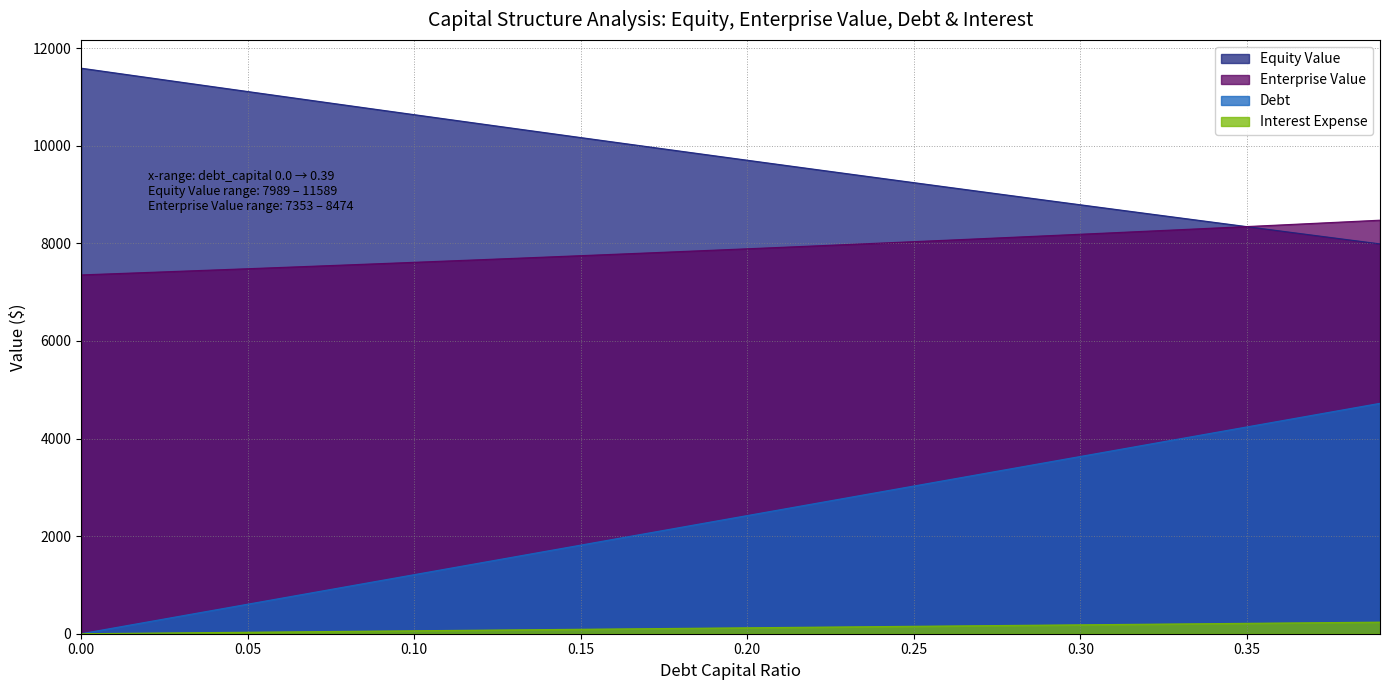

Reading right to left, transcribe all the data shown in this chart.

equity_value: 7988.6	8076.7	8165.0	8253.6	8342.4	8431.5	8520.8	8610.3	8700.1	8790.2	8880.4	8970.9	9061.6	9152.6	9243.8	9335.2	9426.8	9518.6	9610.6	9702.9	9795.4	9888.0	9980.9	10074.0	10167.3	10260.7	10354.4	10448.3	10542.3	10636.6	10731.0	10825.6	10920.4	11015.4	11110.6	11205.9	11301.4	11397.1	11493.0	11589.0
enterprise_value: 8474.2	8441.2	8408.5	8376.0	8343.7	8311.7	8280.0	8248.4	8217.2	8186.1	8155.3	8124.7	8094.4	8064.3	8034.4	8004.7	7975.2	7946.0	7917.0	7888.1	7859.5	7831.1	7802.9	7774.9	7747.1	7719.5	7692.1	7664.9	7637.9	7611.1	7584.5	7558.0	7531.7	7505.6	7479.7	7454.0	7428.5	7403.1	7377.9	7352.8
debt: 4721.8	4600.7	4479.7	4358.6	4237.5	4116.4	3995.4	3874.3	3753.2	3632.2	3511.1	3390.0	3268.9	3147.9	3026.8	2905.7	2784.7	2663.6	2542.5	2421.4	2300.4	2179.3	2058.2	1937.2	1816.1	1695.0	1573.9	1452.9	1331.8	1210.7	1089.6	968.6	847.5	726.4	605.4	484.3	363.2	242.1	121.1	0.0
interest_expense: 237.5	231.4	225.3	219.2	213.1	207.1	201.0	194.9	188.8	182.7	176.6	170.5	164.4	158.3	152.2	146.2	140.1	134.0	127.9	121.8	115.7	109.6	103.5	97.4	91.3	85.3	79.2	73.1	67.0	60.9	54.8	48.7	42.6	36.5	30.4	24.4	18.3	12.2	6.1	0.0